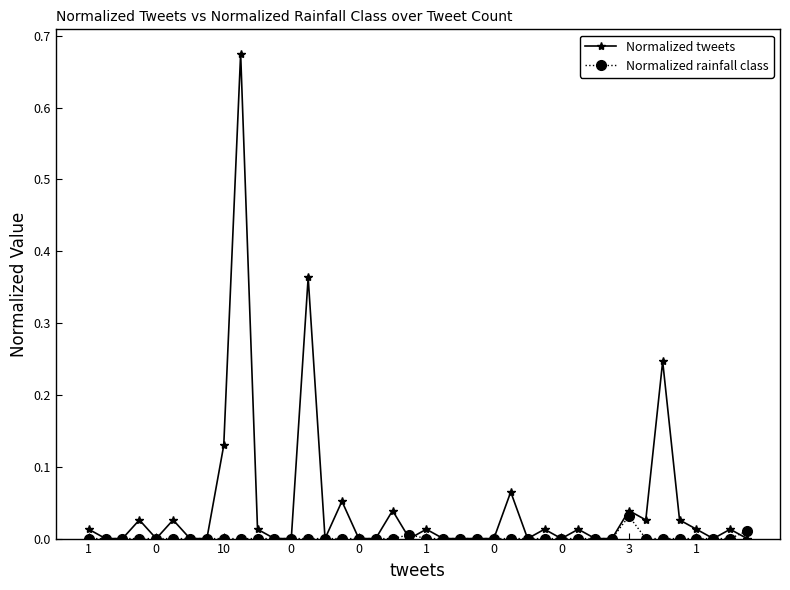

How many lines are shown in the chart?

2